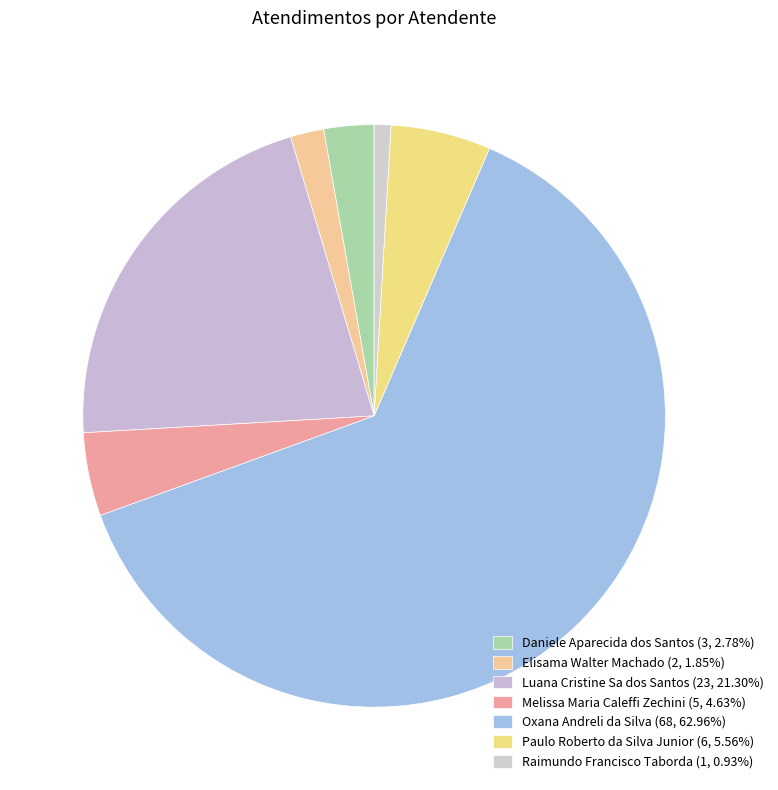

What portion of the pie excludes Melissa Maria Caleffi Zechini?

95.4%